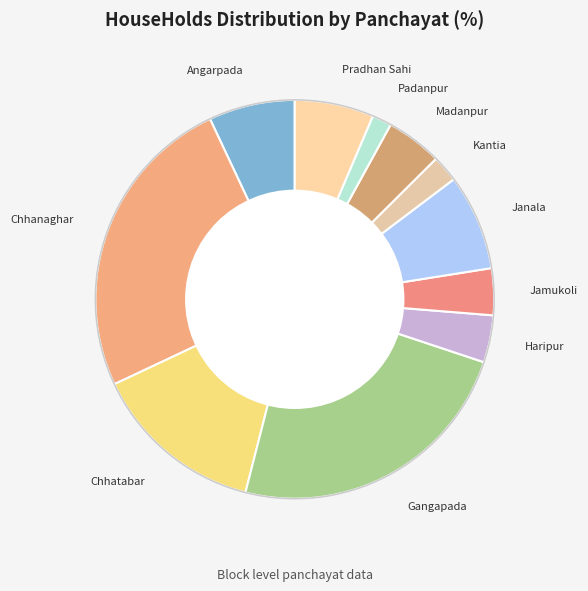

Which slice is the smallest?

Padanpur